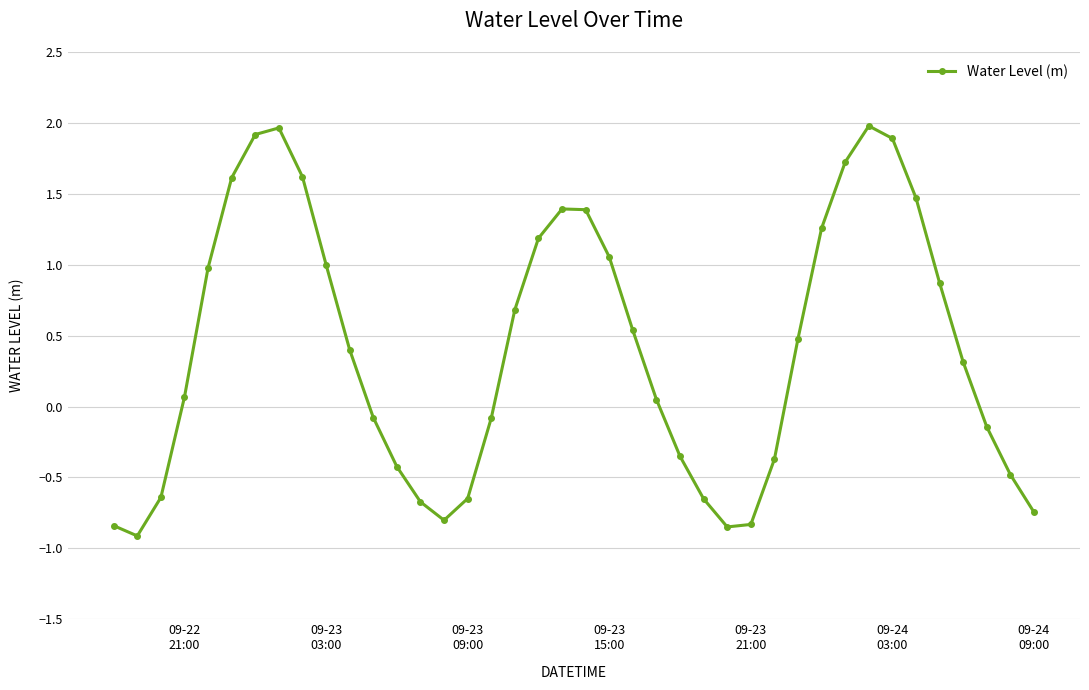

How many values are below zero?

17